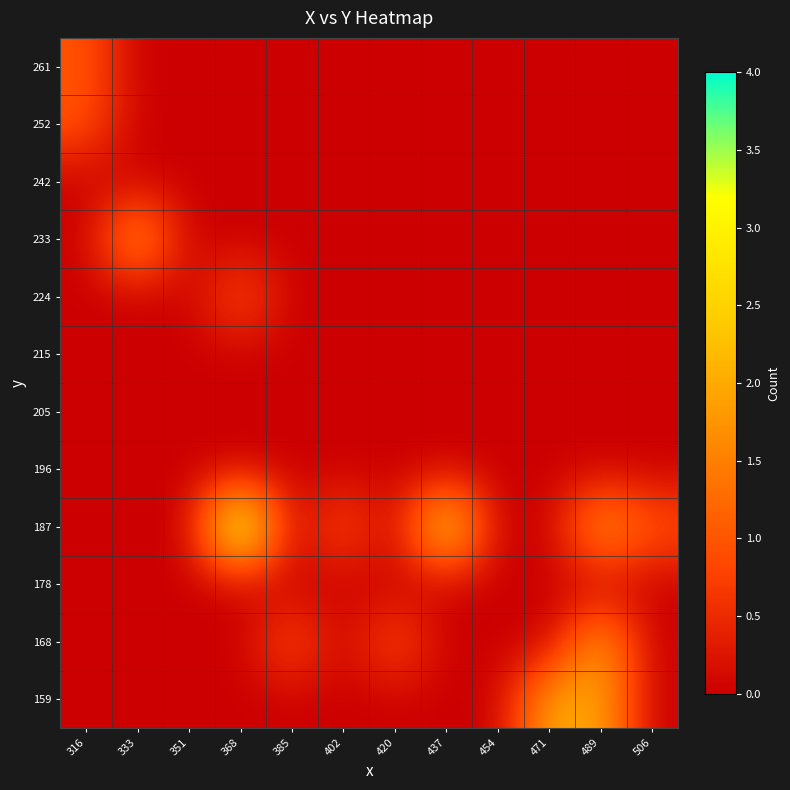

Reading left to right, list all the values displayed in this chart.

159: 316=0	333=0	351=0	368=0	385=0	402=0	420=0	437=0	454=0	471=2	489=2	506=0
168: 316=0	333=0	351=0	368=0	385=1	402=0	420=1	437=0	454=0	471=0	489=2	506=0
178: 316=0	333=0	351=0	368=0	385=0	402=0	420=0	437=0	454=0	471=0	489=0	506=0
187: 316=0	333=0	351=0	368=4	385=0	402=1	420=0	437=3	454=0	471=0	489=2	506=1
196: 316=0	333=0	351=0	368=0	385=0	402=0	420=0	437=0	454=0	471=0	489=0	506=0
205: 316=0	333=0	351=0	368=0	385=0	402=0	420=0	437=0	454=0	471=0	489=0	506=0
215: 316=0	333=0	351=0	368=0	385=0	402=0	420=0	437=0	454=0	471=0	489=0	506=0
224: 316=0	333=0	351=0	368=1	385=0	402=0	420=0	437=0	454=0	471=0	489=0	506=0
233: 316=0	333=2	351=0	368=0	385=0	402=0	420=0	437=0	454=0	471=0	489=0	506=0
242: 316=0	333=0	351=0	368=0	385=0	402=0	420=0	437=0	454=0	471=0	489=0	506=0
252: 316=1	333=0	351=0	368=0	385=0	402=0	420=0	437=0	454=0	471=0	489=0	506=0
261: 316=1	333=0	351=0	368=0	385=0	402=0	420=0	437=0	454=0	471=0	489=0	506=0